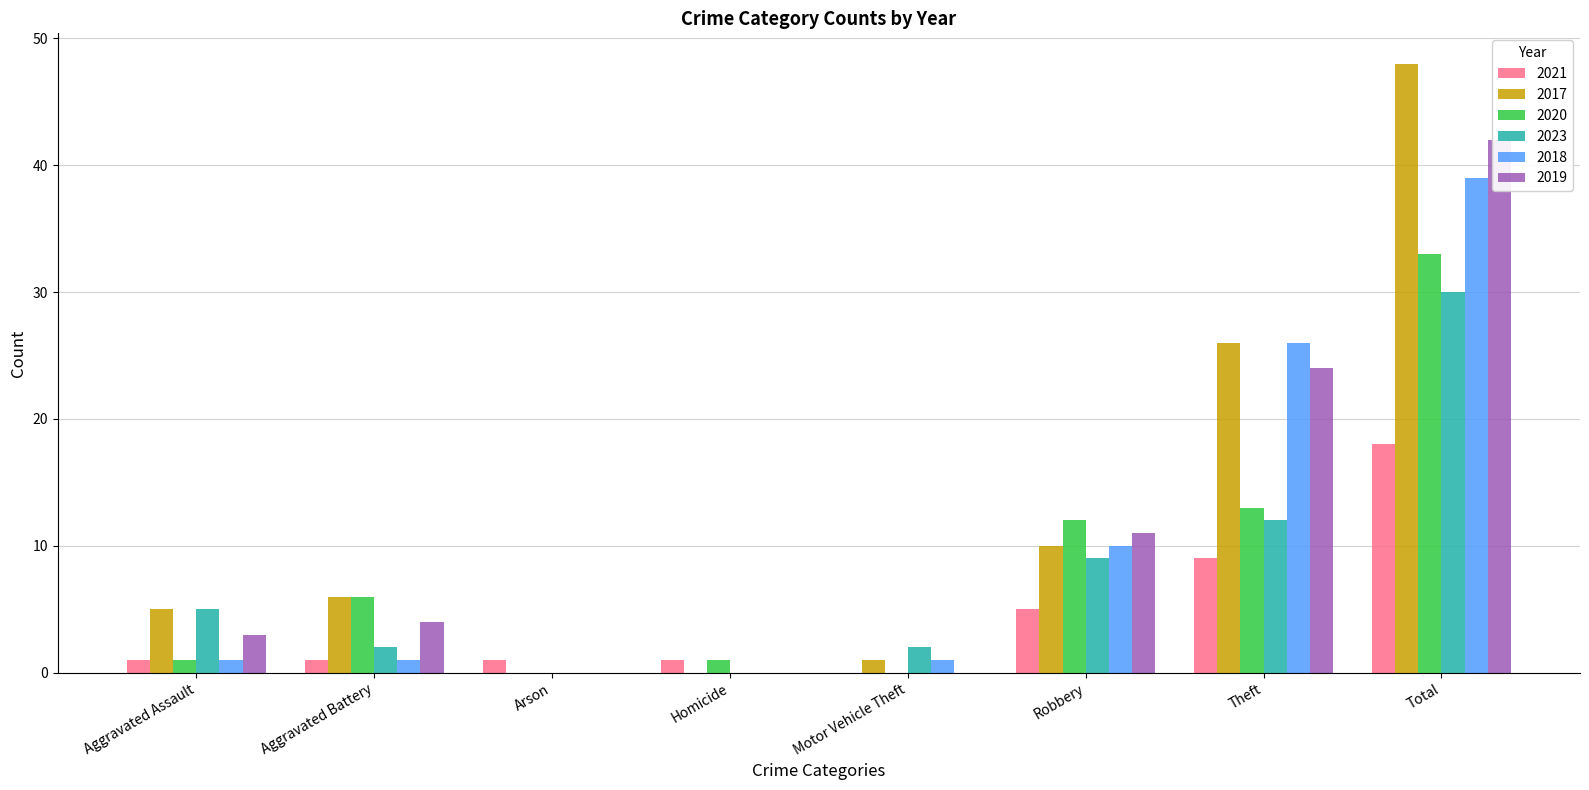

Are the bars grouped side by side (vs. stacked)?

Yes